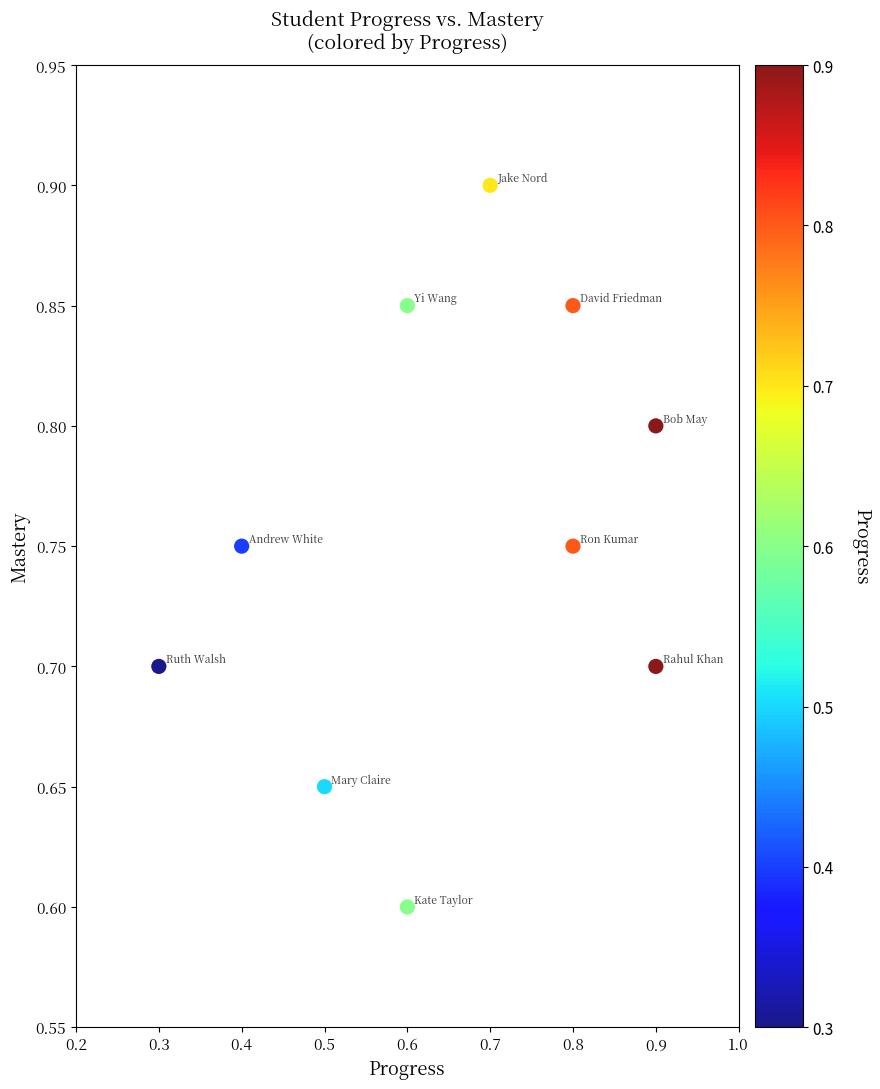

What Y value in the scatter plot is closest to 0?

0.6